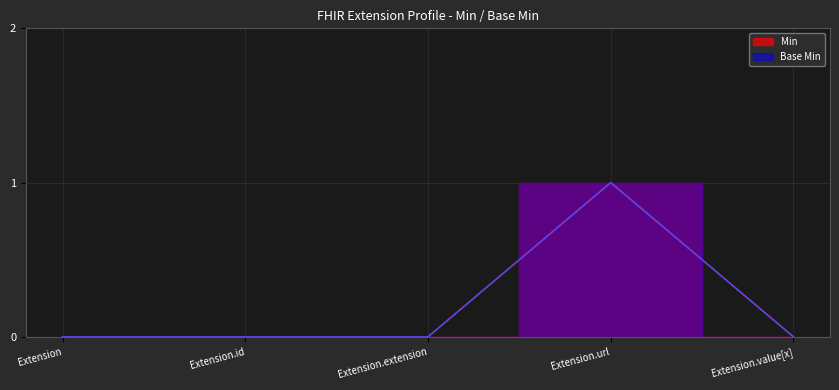

How many lines are shown in the chart?

2